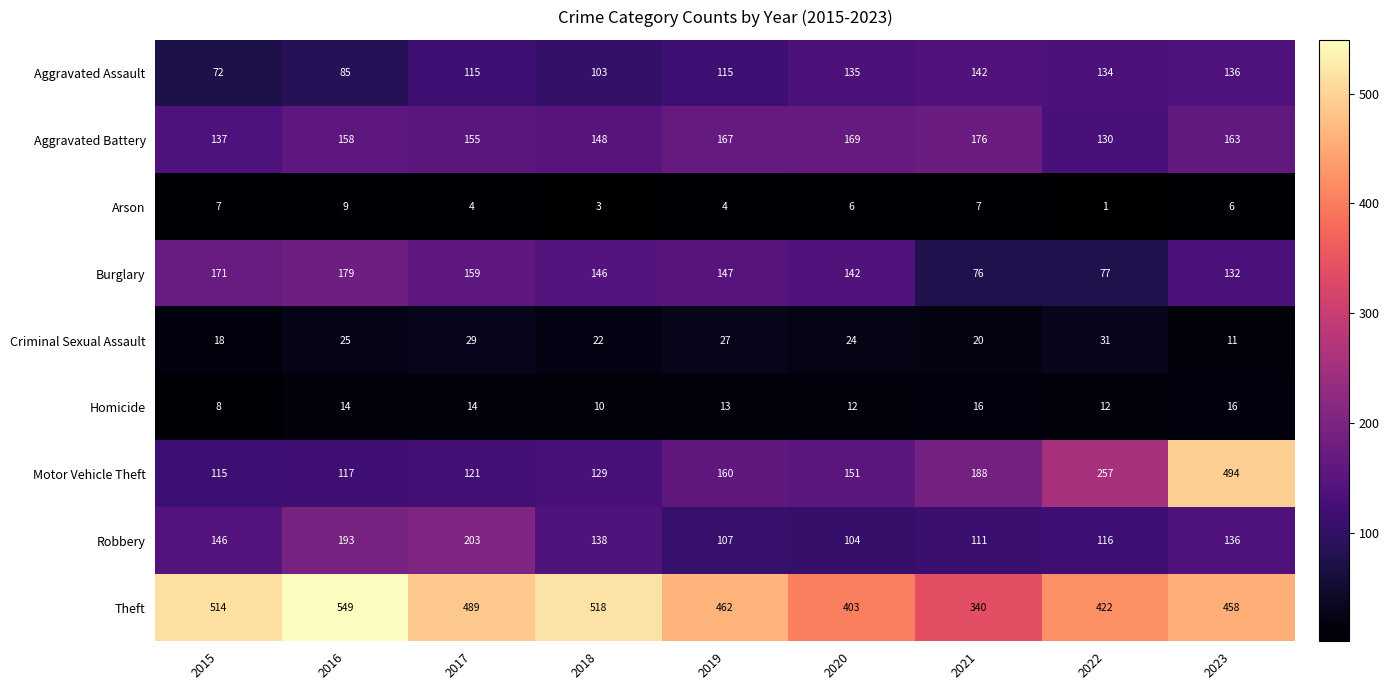

What is the highest value of the Aggravated Assault series?

142